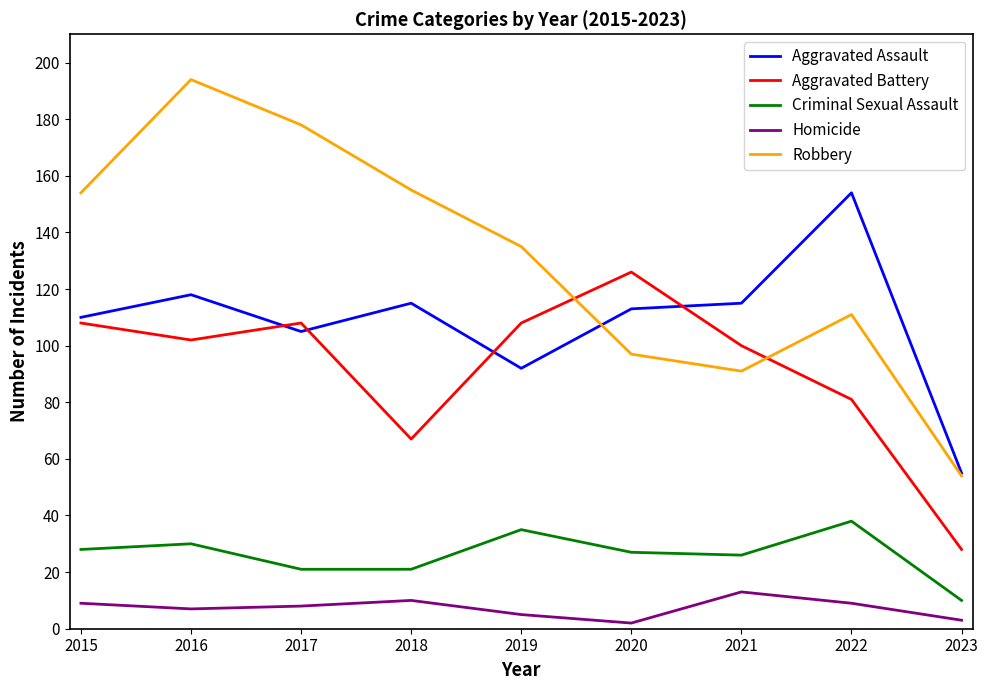

True or false: Robbery has more than 0 points higher than both neighbors.

True